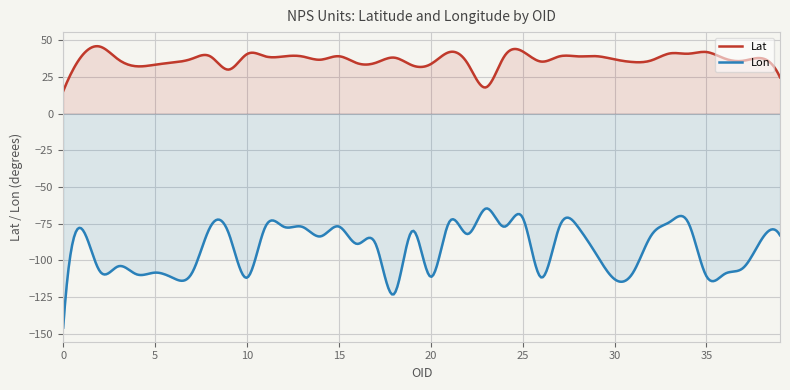

At how many categories does at least one series exceed -72?

40